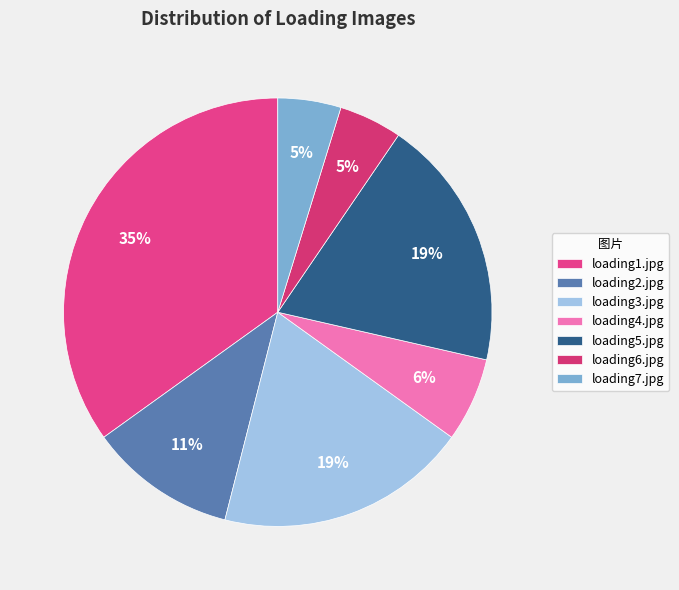

What percentage is the loading1.jpg slice, to the nearest percent?

35%